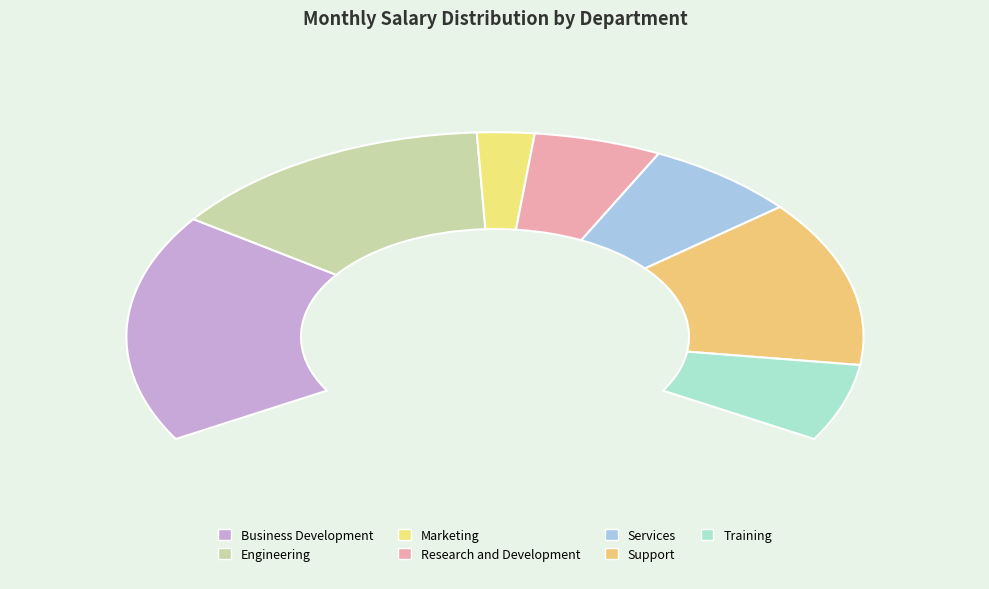

What is the change in value from Business Development to Marketing?

-78111